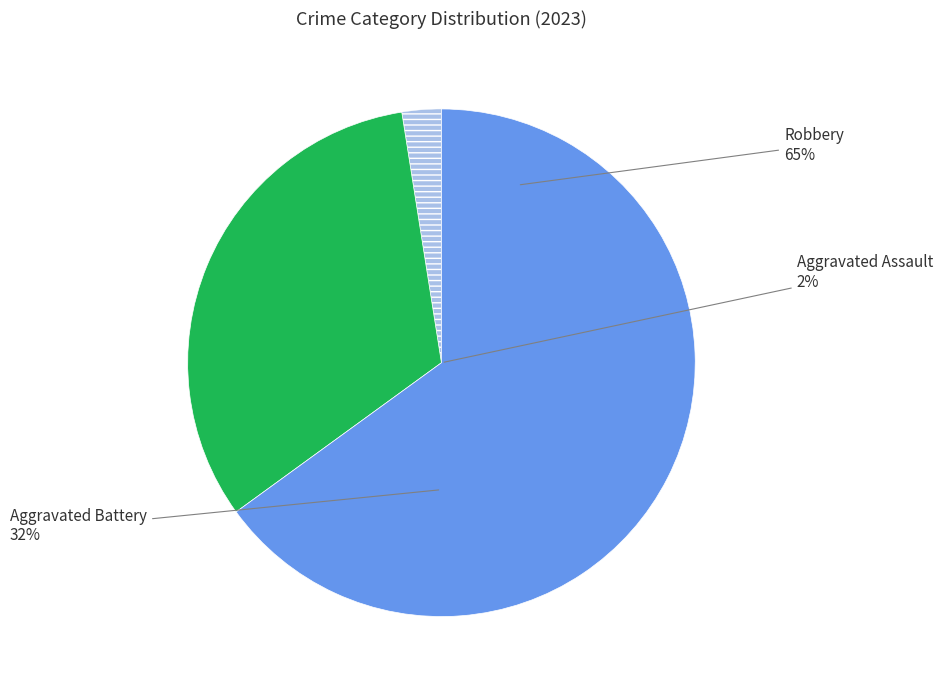

Do Aggravated Battery and Homicide together represent more than half of the pie?

No